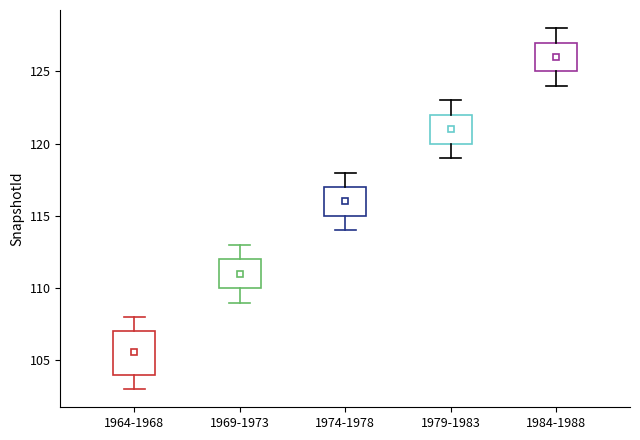

Reading left to right, transcribe this box plot: for each box, give where its median line is, the range the box spans, and where its two whiskers end, as read against the y-axis. The values are not printed on the chart, so give them approximately, as read against the axis.

1964-1968: median 106, box 104 to 107, whiskers 103 to 108
1969-1973: median 111, box 110 to 112, whiskers 109 to 113
1974-1978: median 116, box 115 to 117, whiskers 114 to 118
1979-1983: median 121, box 120 to 122, whiskers 119 to 123
1984-1988: median 126, box 125 to 127, whiskers 124 to 128